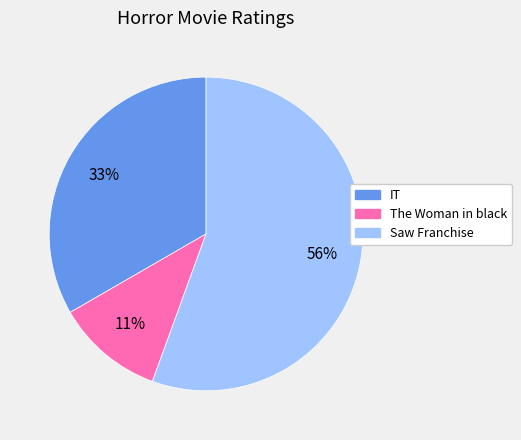

Which slice is the smallest?

The Woman in black